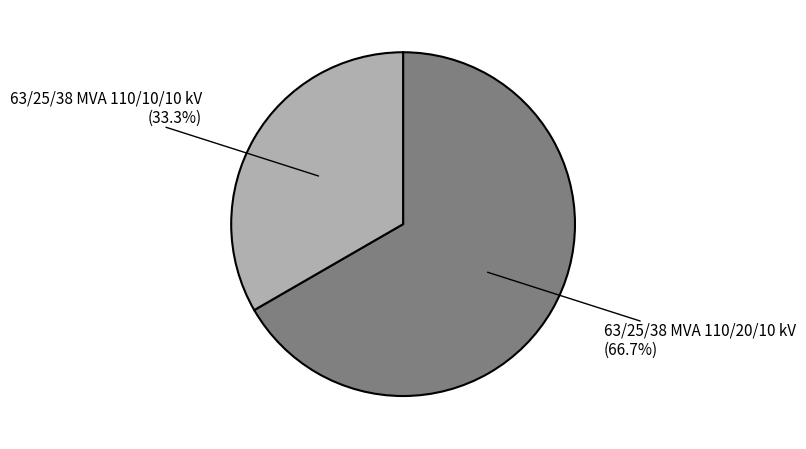

Does any single category account for the majority?

Yes